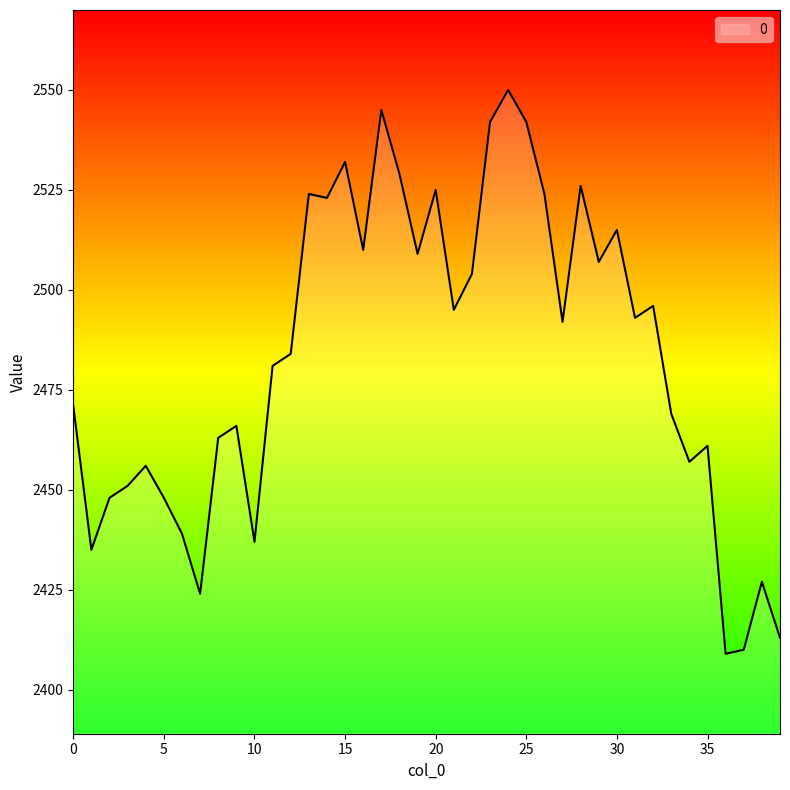

What is the difference between the maximum and minimum values?

141